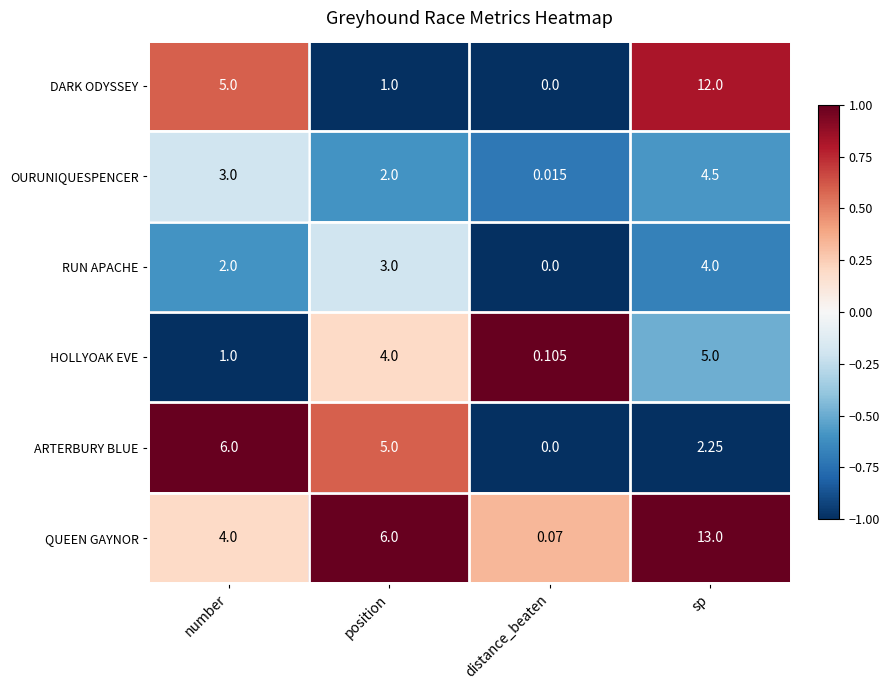

Which category has the lowest value across all series?

distance_beaten